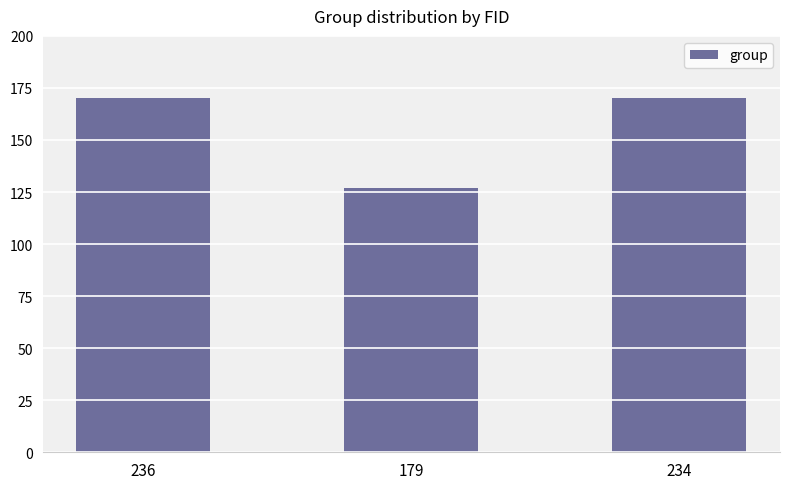

What is the minimum value shown in the chart?

127